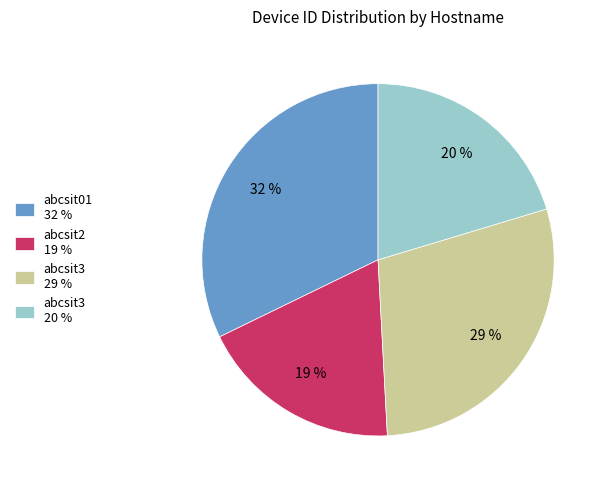

Combined, do abcsit3 20 % and abcsit01 32 % account for over 50%?

Yes